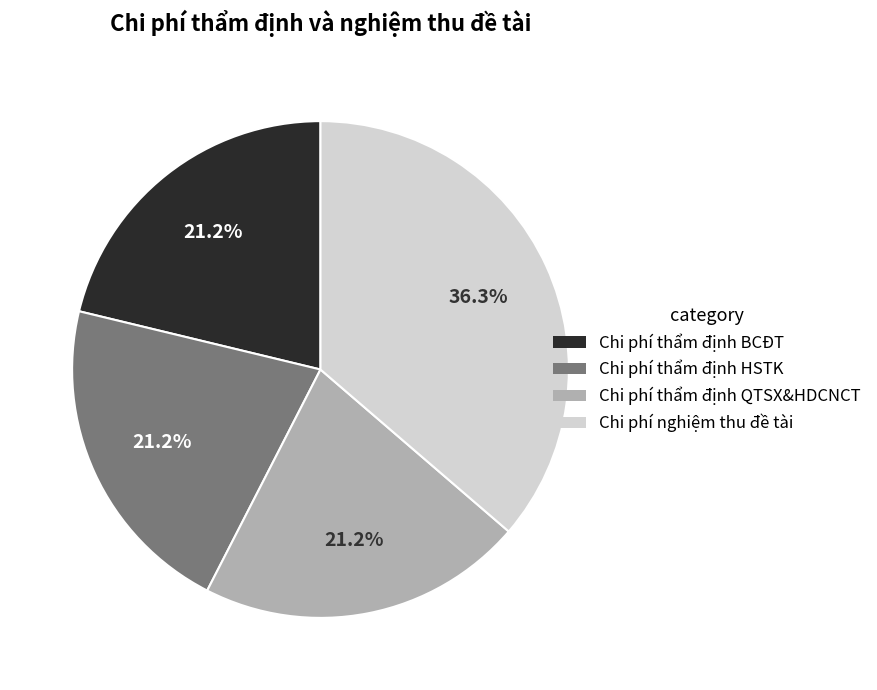

How many segments does this pie chart have?

4